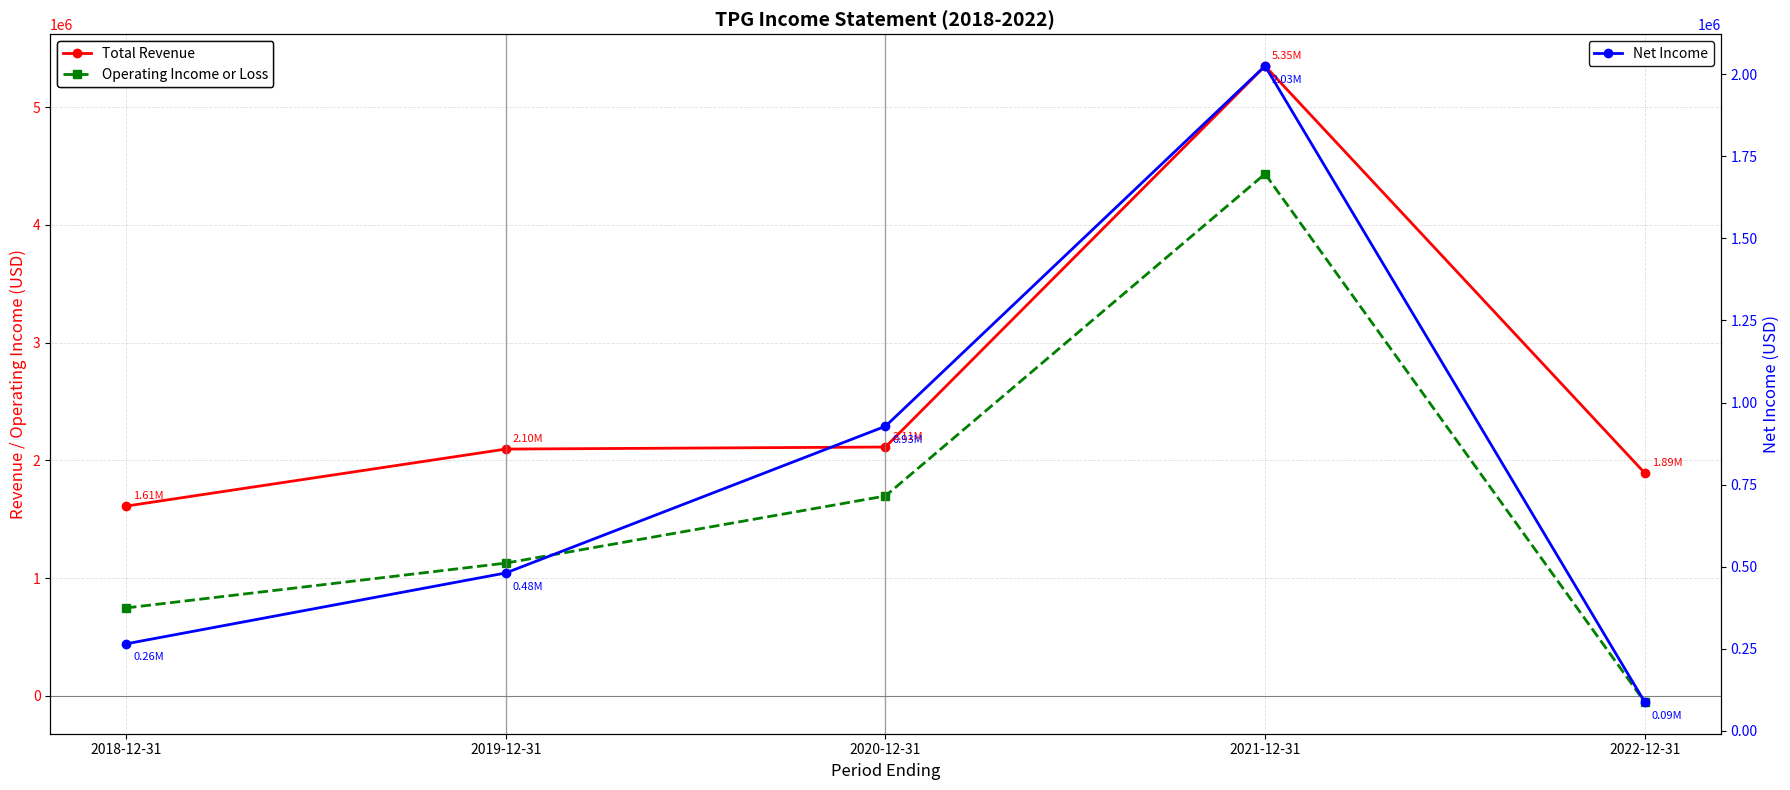

What are all the series names shown in the legend?

Total Revenue, Operating Income or Loss, Net Income